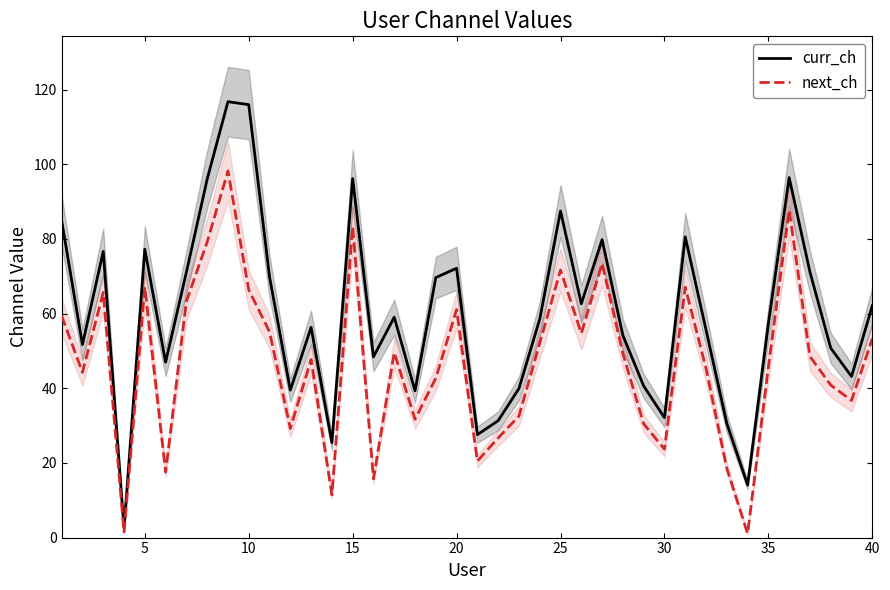

What is the highest value of the next_ch series?

98.2